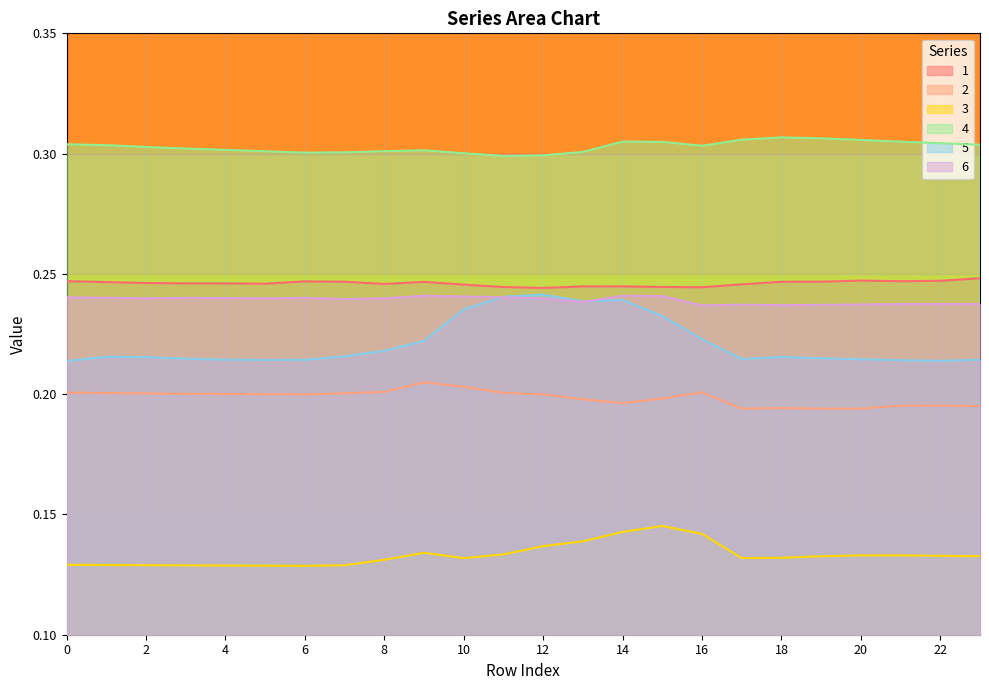

Between 9 and 5, which is larger?

9